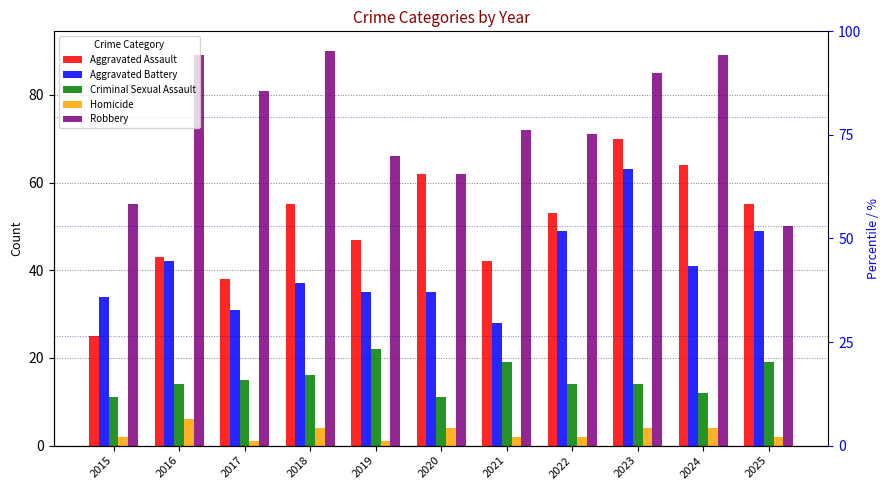

What is the difference between the maximum and minimum values in the Aggravated Battery series?

35